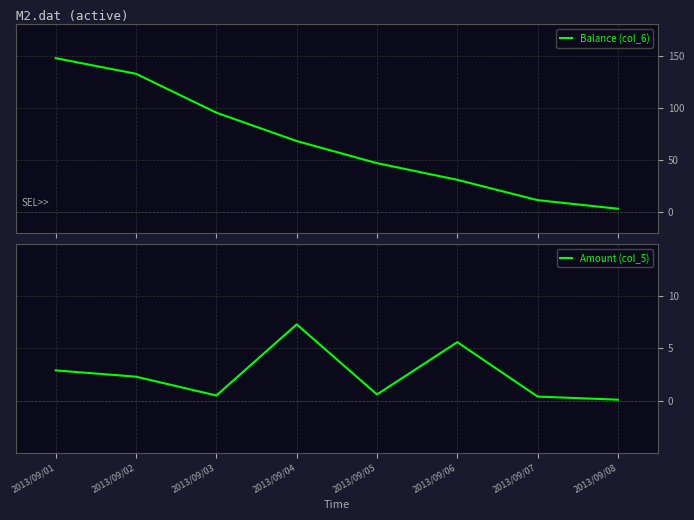

Read the Balance (col_6) value at 2013/09/06.

31.2